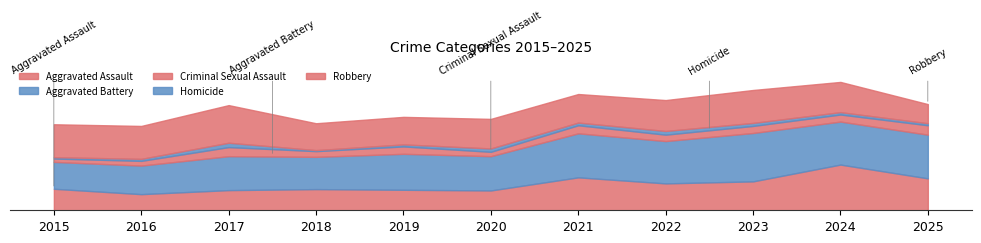

What value does the Homicide series have at 2023, to the nearest 10?

10